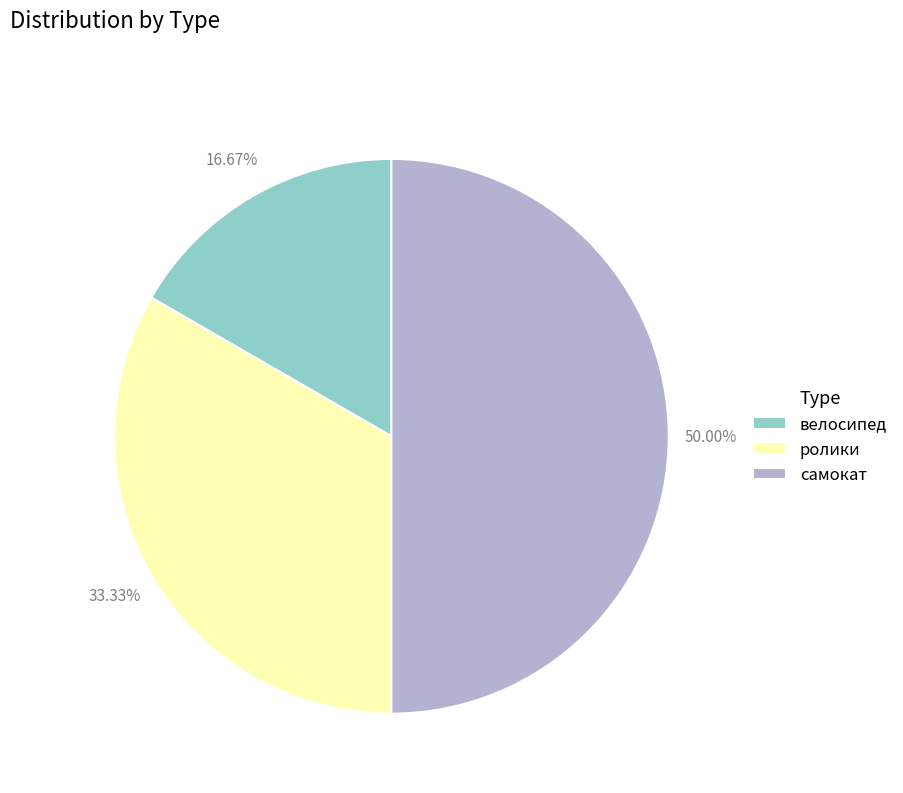

The ролики slice represents 45% of the pie. True or false?

False